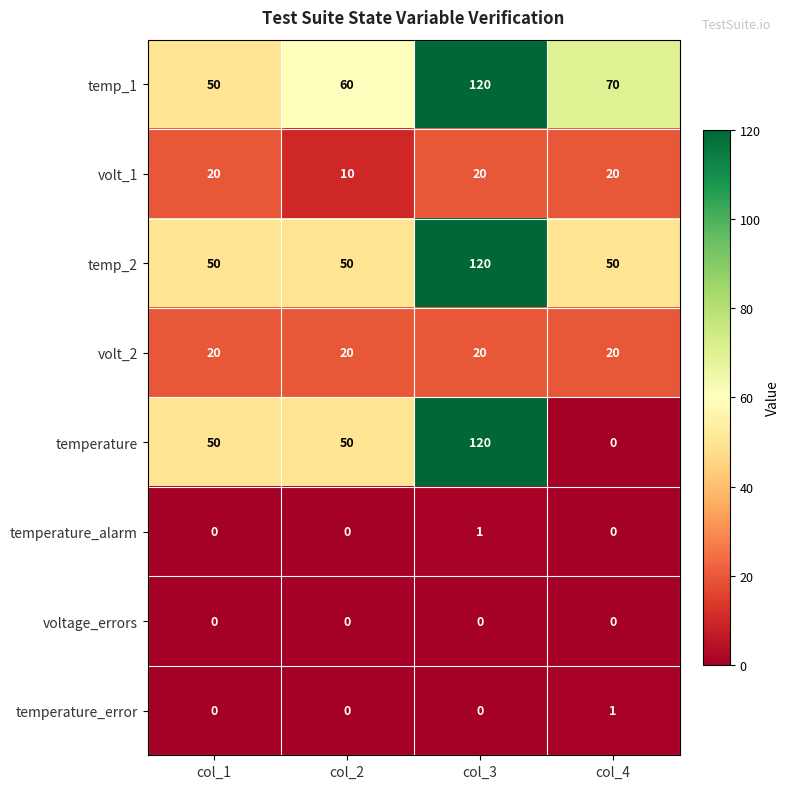

The value of temperature_error at col_2 is 0. True or false?

True